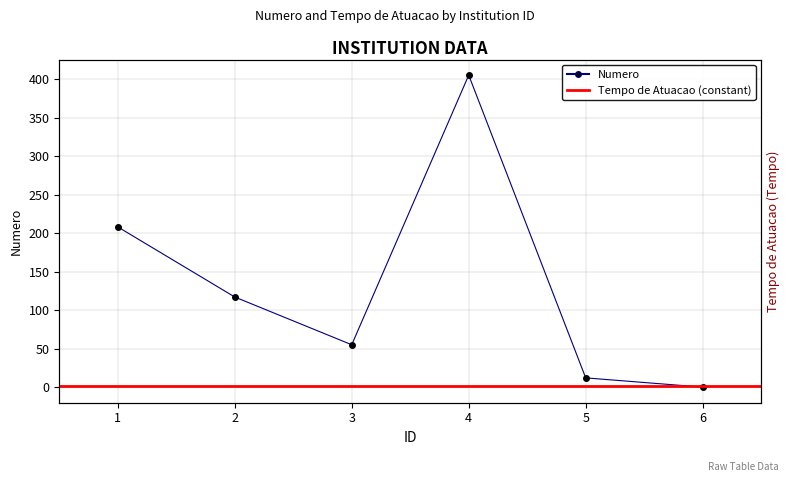

What is the change in value from 2 to 4?

+288